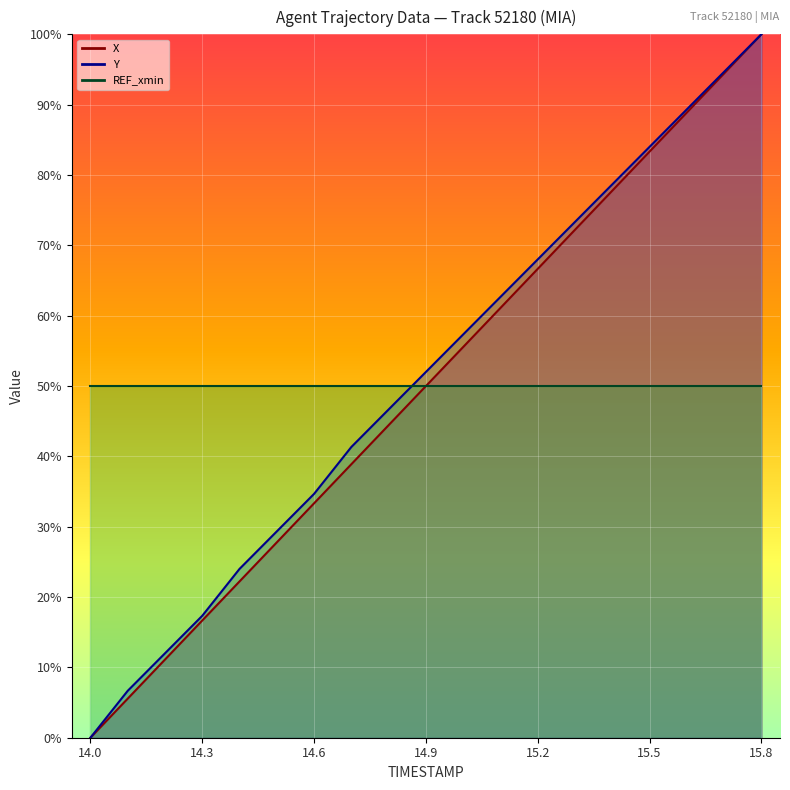

Reading left to right, transcribe all the data shown in this chart.

X: 0.0	5.6	11.1	16.7	22.2	27.8	33.3	38.9	44.4	50.0	55.5	61.1	66.7	72.2	77.8	83.3	88.9	94.4	100.0
Y: 0.0	6.7	12.0	17.3	24.0	29.3	34.7	41.3	46.7	52.0	57.3	62.7	68.0	73.3	78.7	84.0	89.3	94.7	100.0